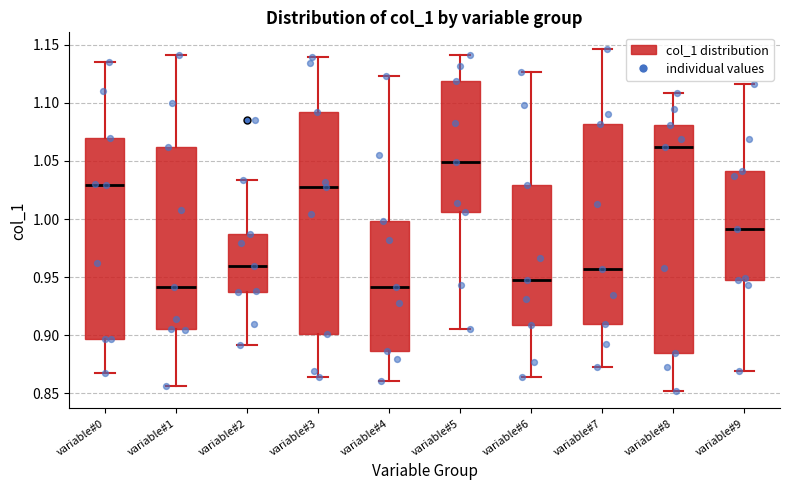

Reading left to right, transcribe this box plot: for each box, give where its median line is, the range the box spans, and where its two whiskers end, as read against the y-axis. The values are not printed on the chart, so give them approximately, as read against the axis.

variable#0: median 1.030, box 0.895 to 1.070, whiskers 0.865 to 1.135
variable#1: median 0.940, box 0.905 to 1.060, whiskers 0.855 to 1.140
variable#2: median 0.960, box 0.935 to 0.985, whiskers 0.890 to 1.035
variable#3: median 1.030, box 0.900 to 1.095, whiskers 0.865 to 1.140
variable#4: median 0.940, box 0.885 to 1.000, whiskers 0.860 to 1.125
variable#5: median 1.050, box 1.005 to 1.120, whiskers 0.905 to 1.140
variable#6: median 0.950, box 0.910 to 1.030, whiskers 0.865 to 1.125
variable#7: median 0.955, box 0.910 to 1.080, whiskers 0.870 to 1.145
variable#8: median 1.060, box 0.885 to 1.080, whiskers 0.850 to 1.110
variable#9: median 0.990, box 0.950 to 1.040, whiskers 0.870 to 1.115